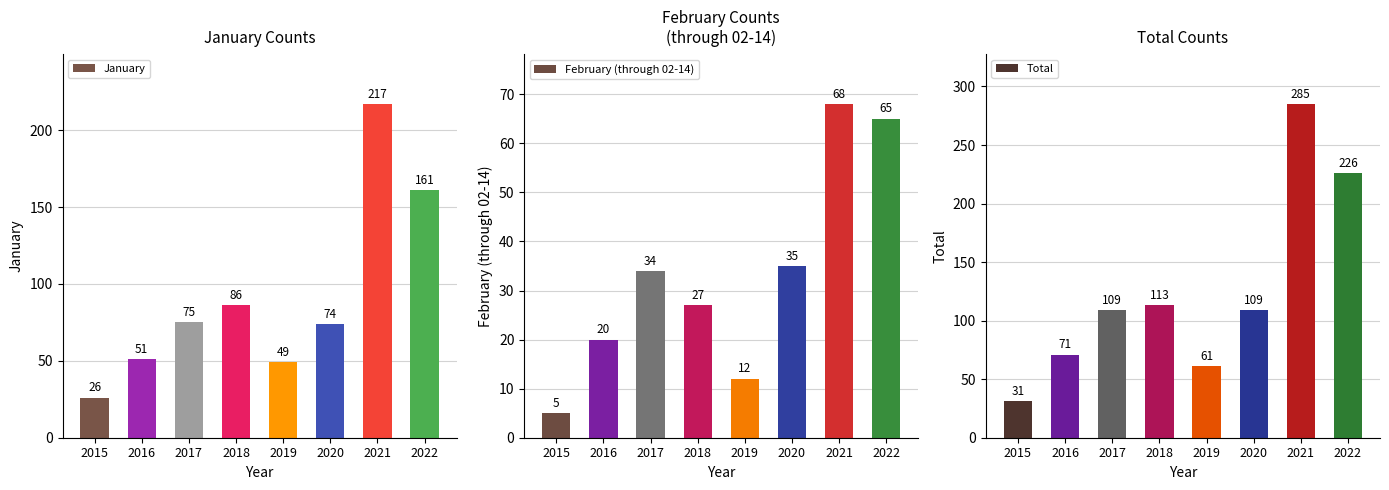

What is the total value across all series at 2016?

142